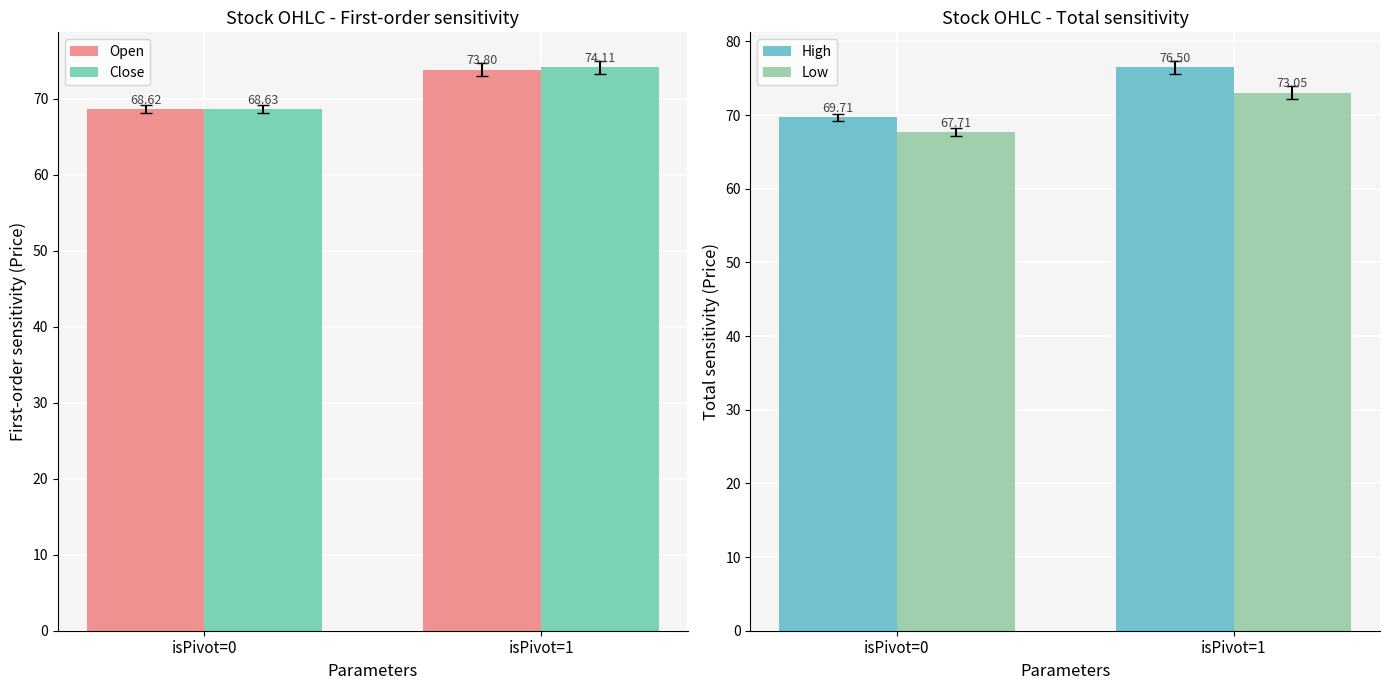

What is the total value across all series at isPivot=1?

297.5